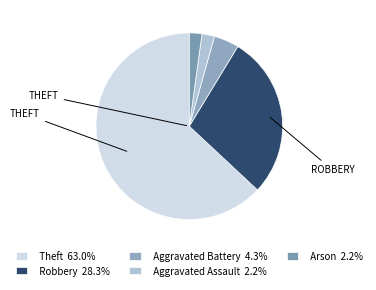

How many segments does this pie chart have?

5